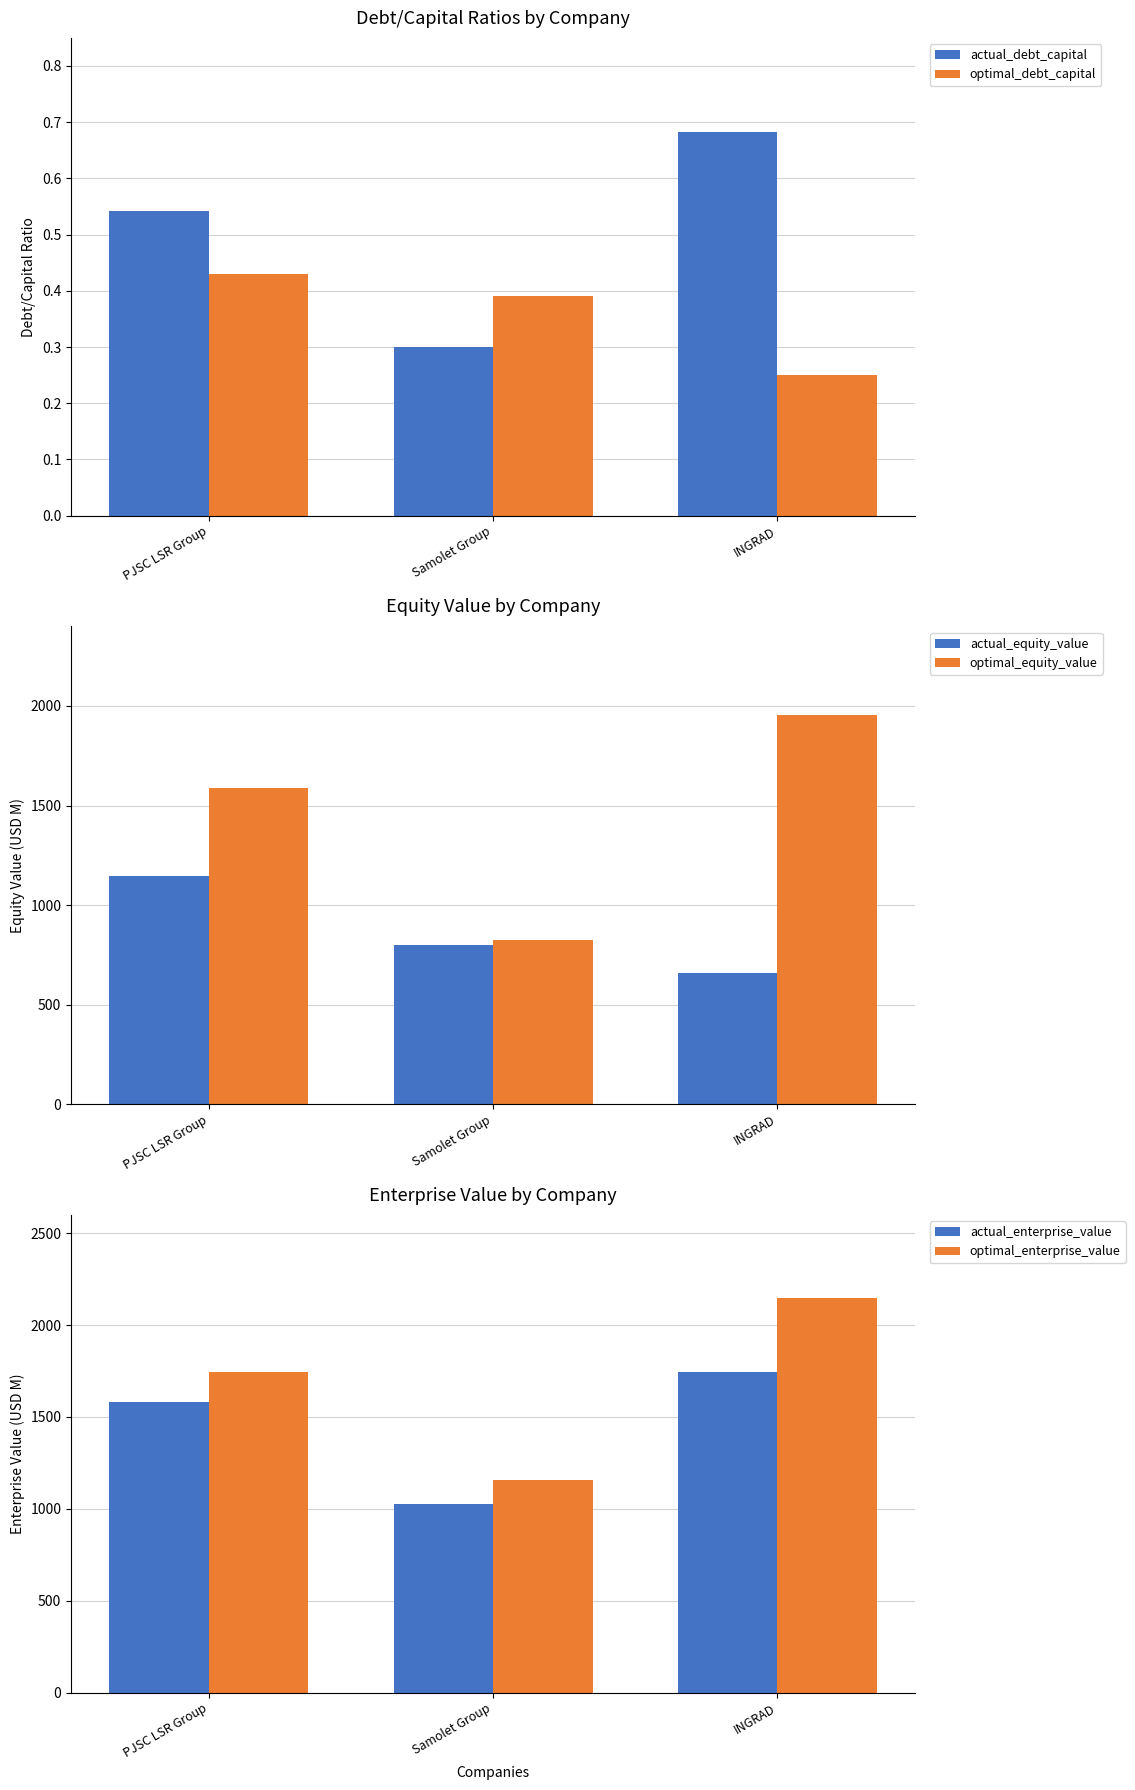

How many data points in optimal_enterprise_value are less than 1747?

1